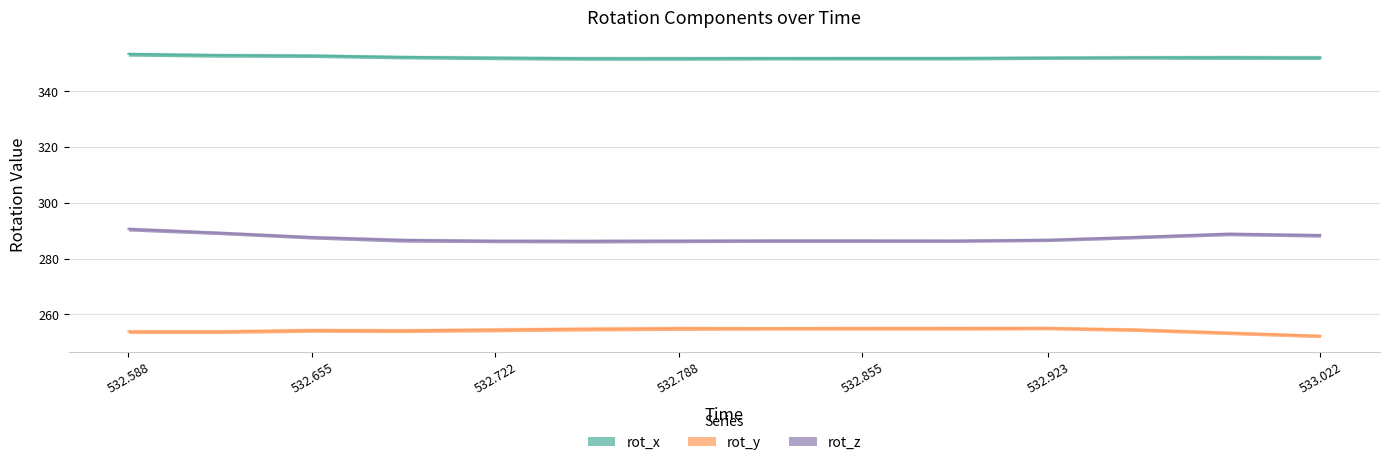

What is the value of the rot_y point at the 5th from the left?

254.5